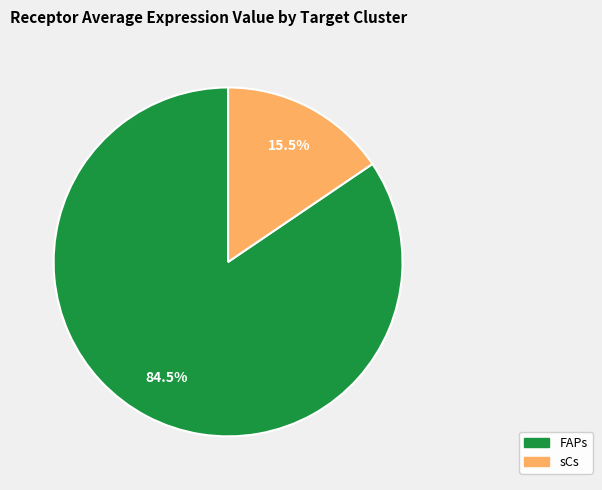

To the nearest percent, what is the difference between the sCs and FAPs slice percentages?

69%